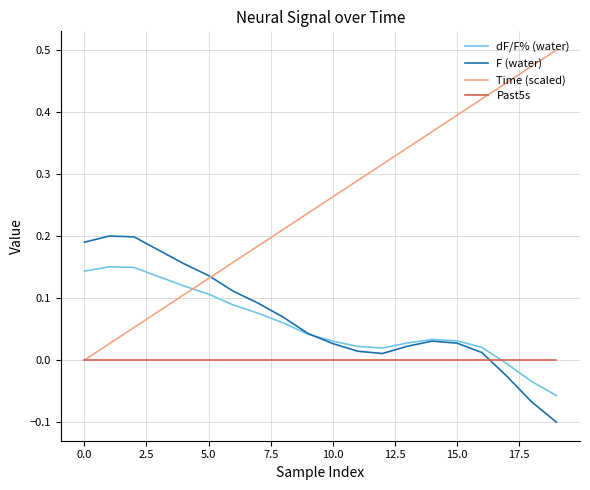

Which series has the widest spread of values?

Time (scaled)